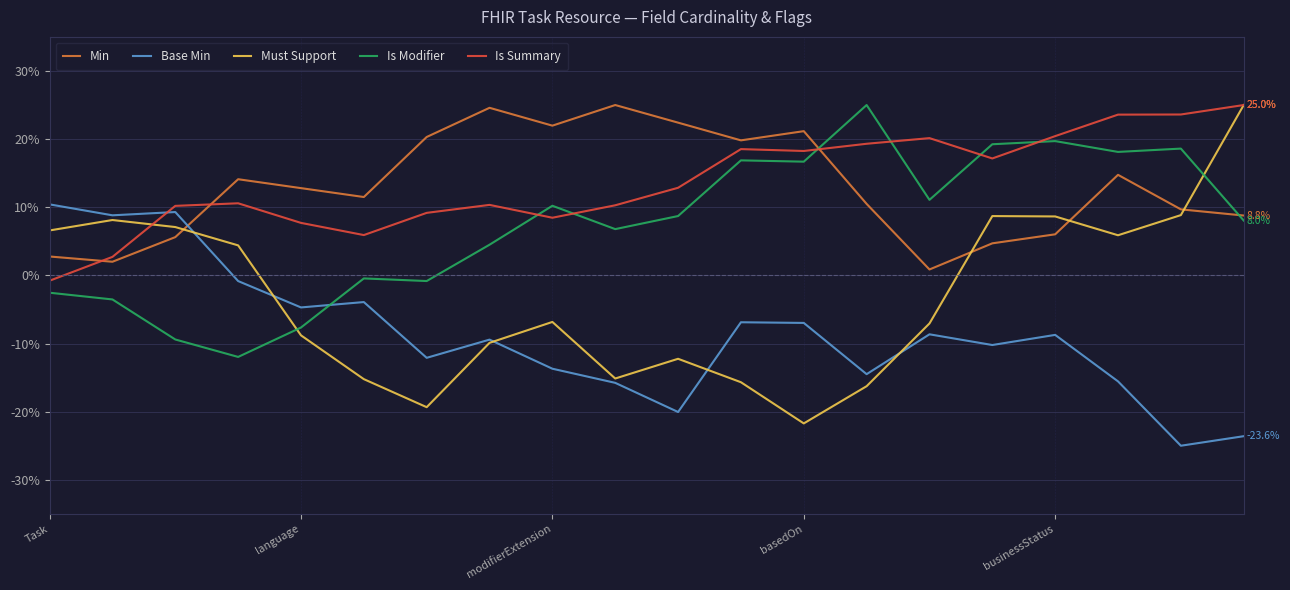

What is the lowest value of the Is Modifier series?

-12.0